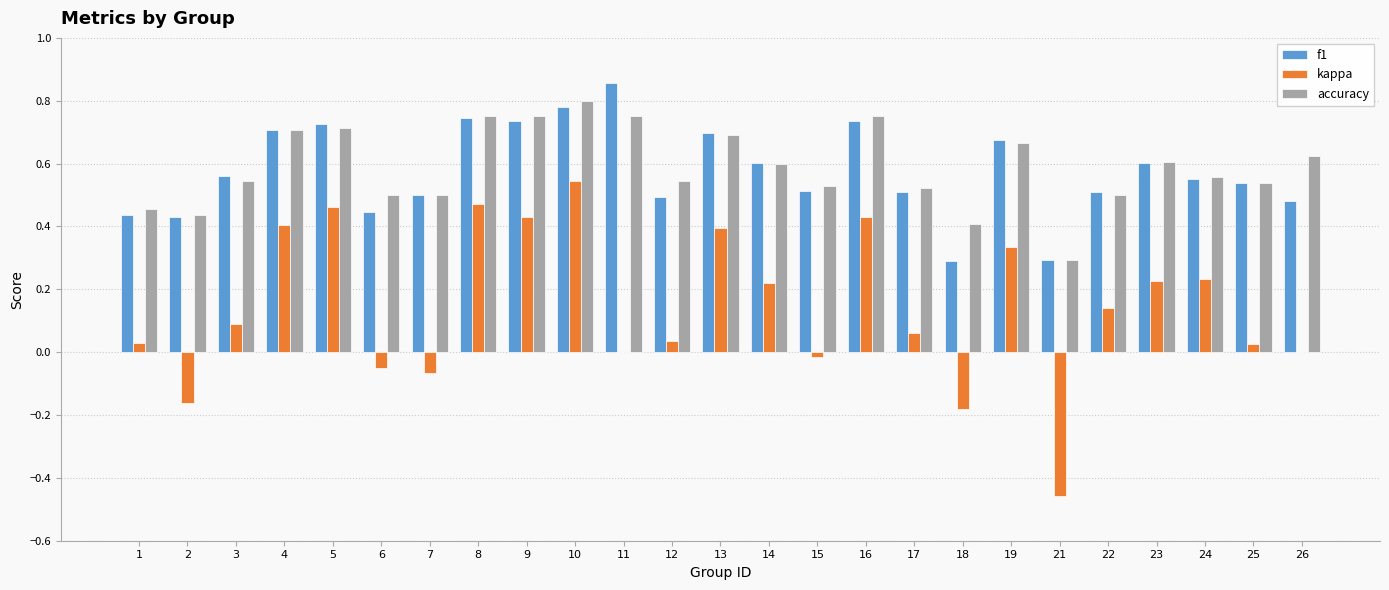

Which series has the largest total across all categories?

accuracy